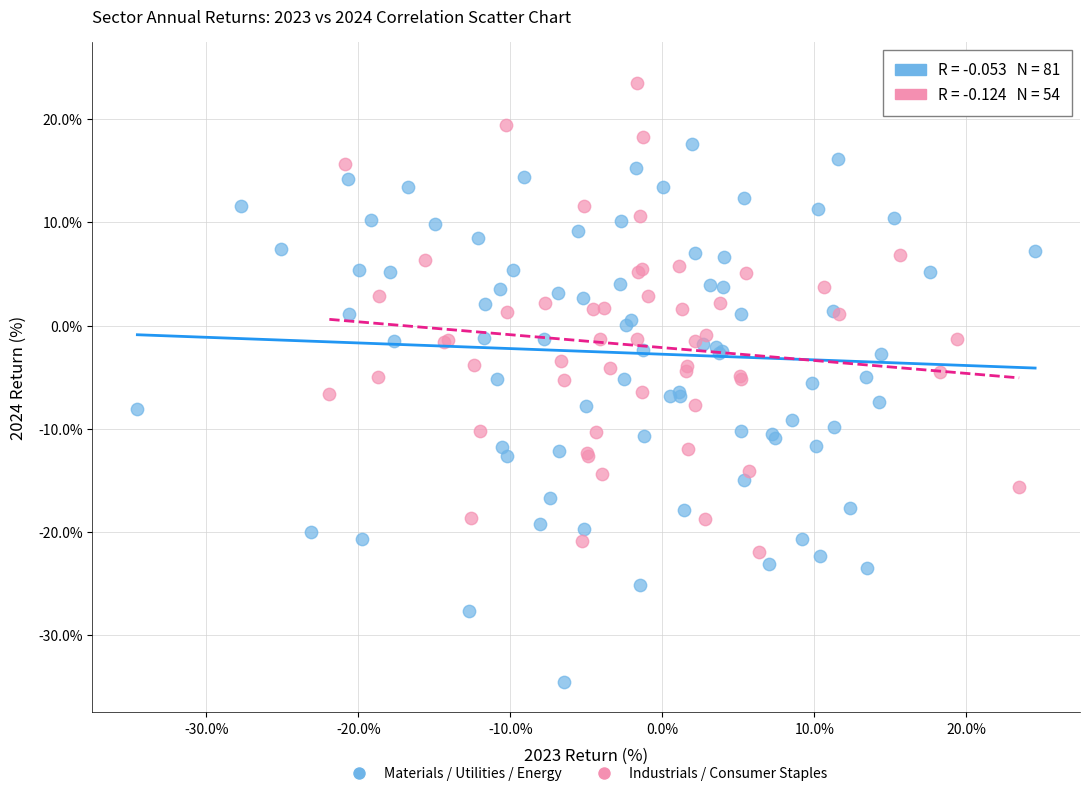

What are all the series names shown in the legend?

Materials / Utilities / Energy, Industrials / Consumer Staples